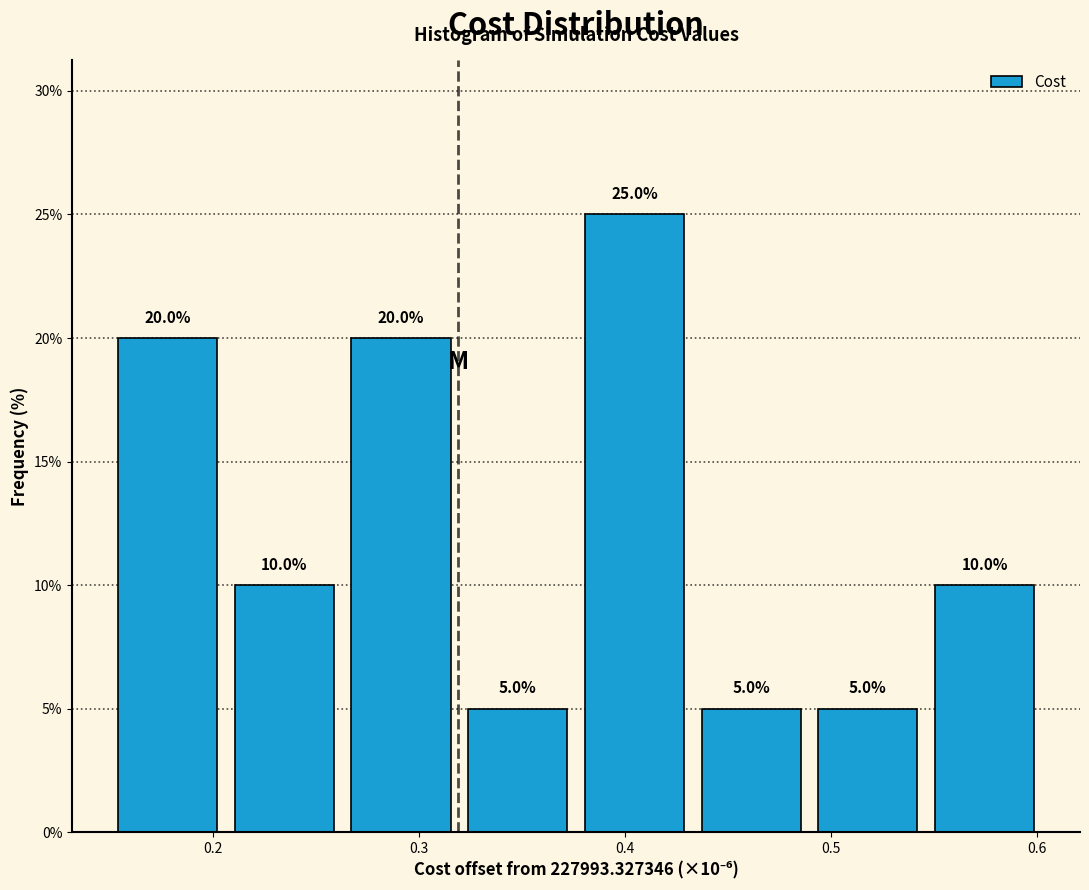

Over which range of the x-axis is the bar tallest?

0.38 to 0.43